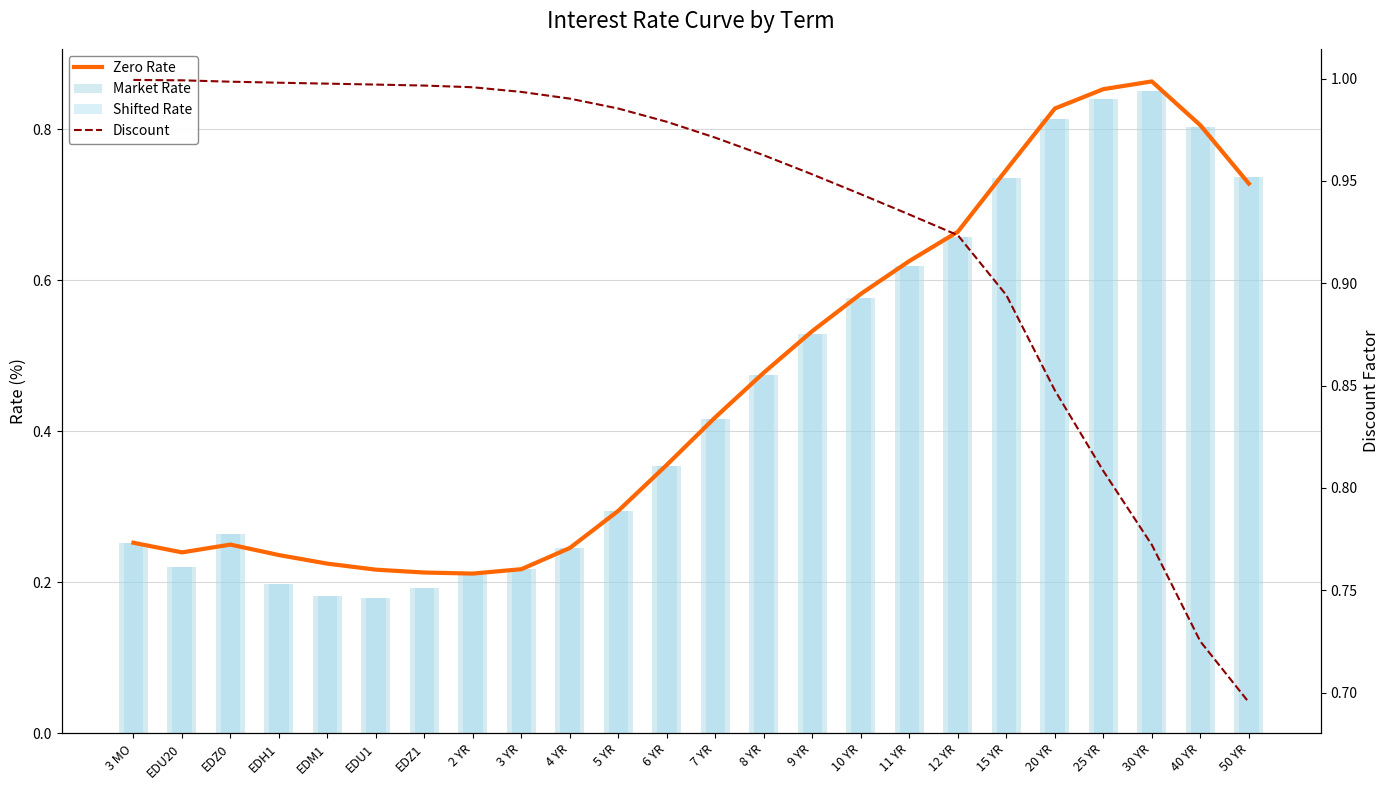

How many categories are shown in the chart?

24